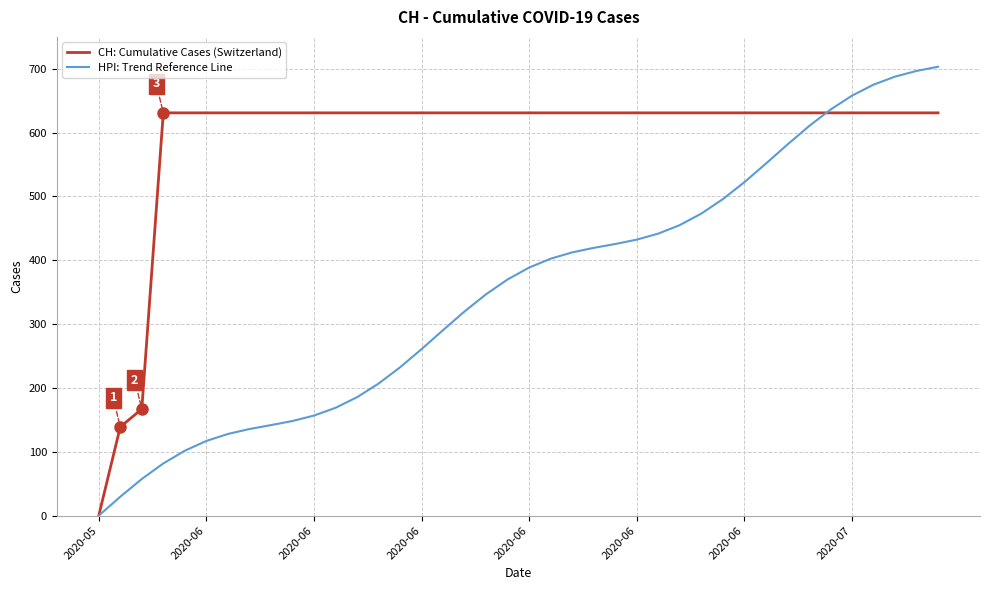

How many lines are shown in the chart?

2